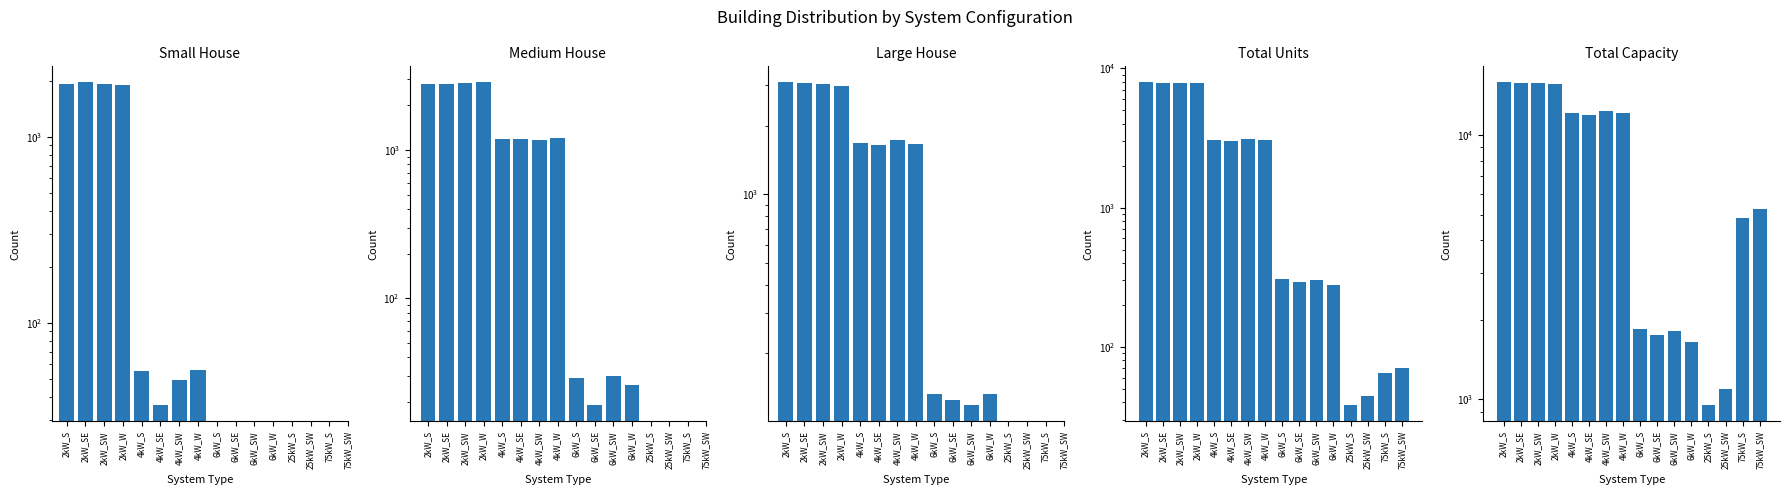

Which series has the largest total across all categories?

Total Capacity